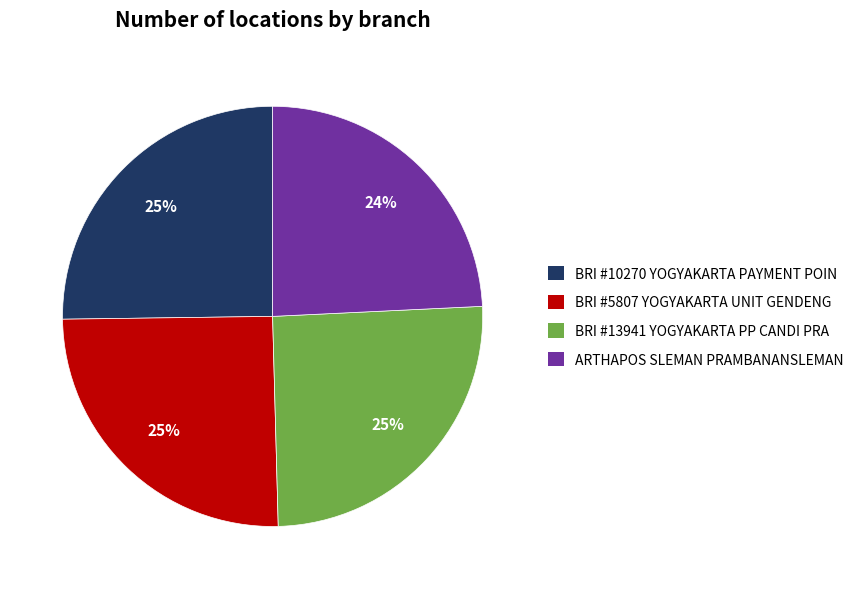

Which category has the smallest portion of the pie?

ARTHAPOS SLEMAN PRAMBANANSLEMAN